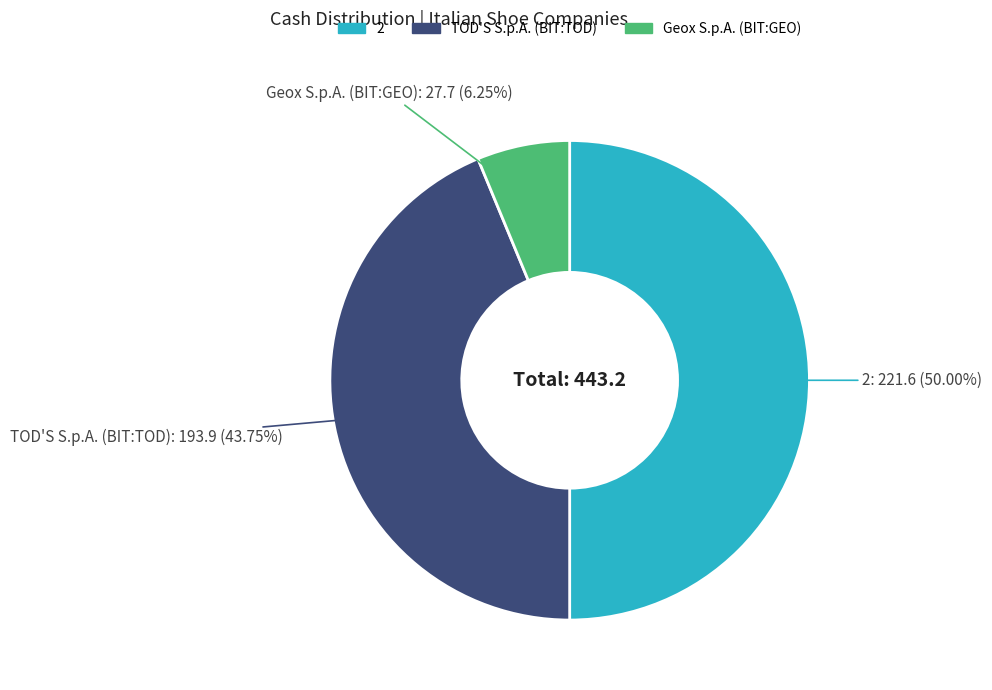

The Geox S.p.A. (BIT:GEO) slice represents 1% of the pie. True or false?

False